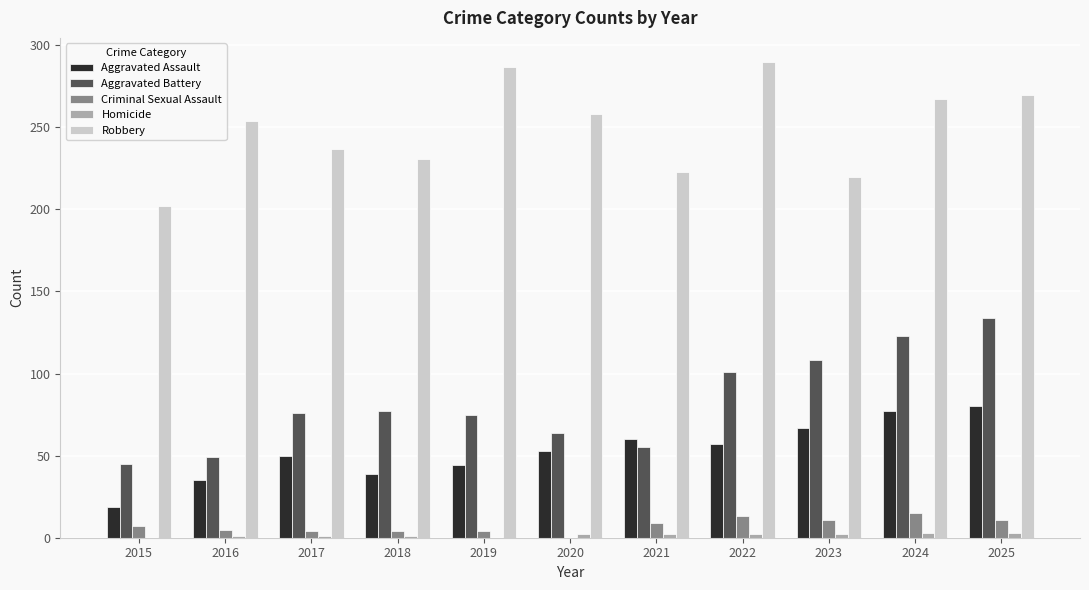

What is the sum of all Aggravated Battery values?

907